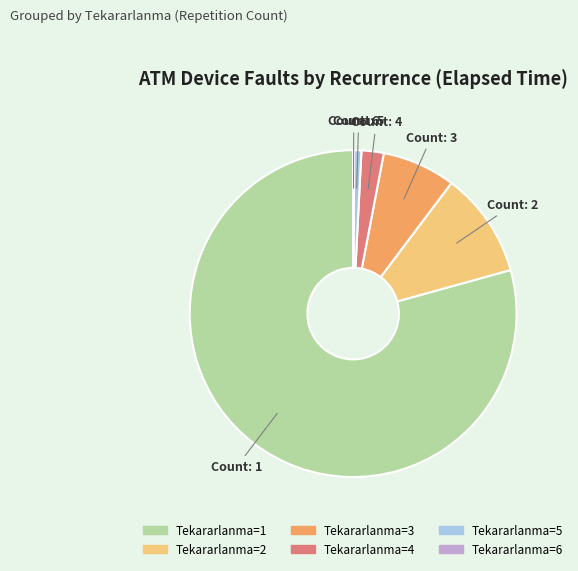

Is there any slice that represents more than half of the pie?

Yes